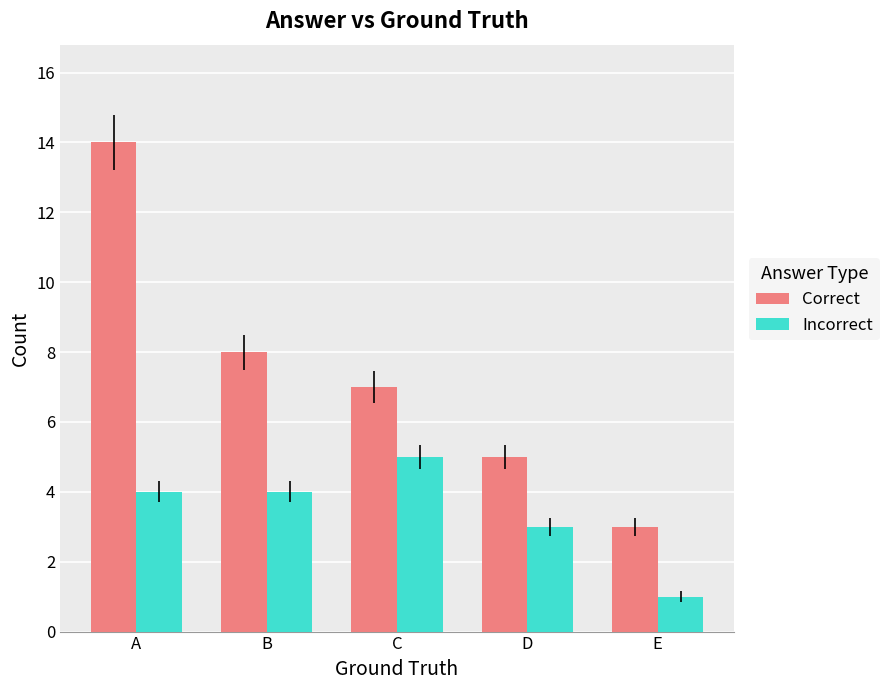

Which series has the largest range (max minus min)?

Correct